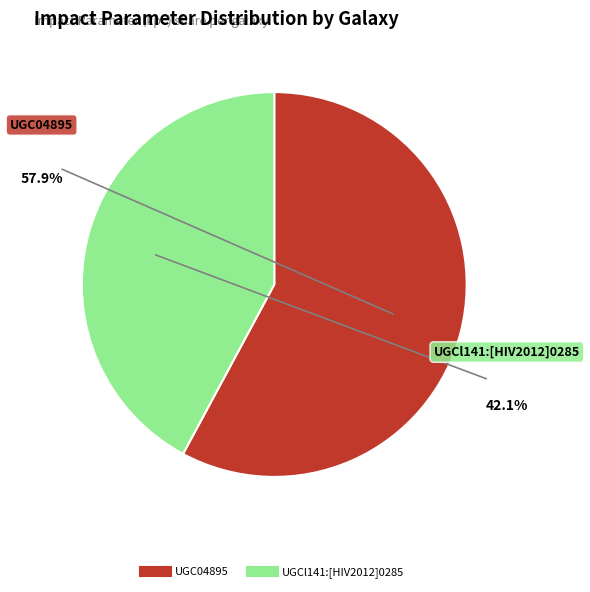

True or false: UGCl141:[HIV2012]0285 accounts for 42% of the total.

True